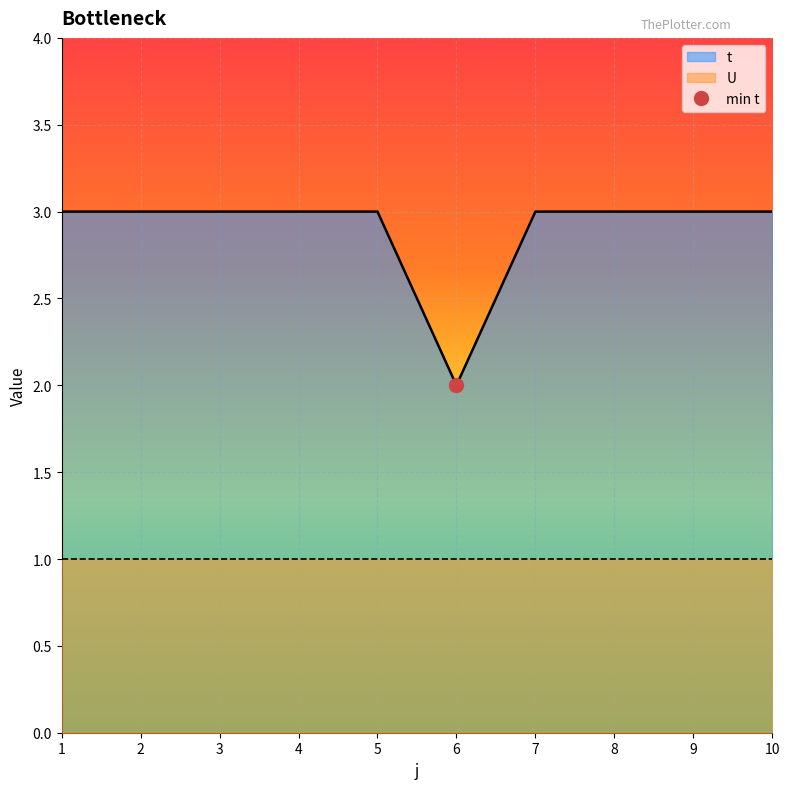

Rank the categories by value from lowest to highest.

6, 1, 2, 3, 4, 5, 7, 8, 9, 10